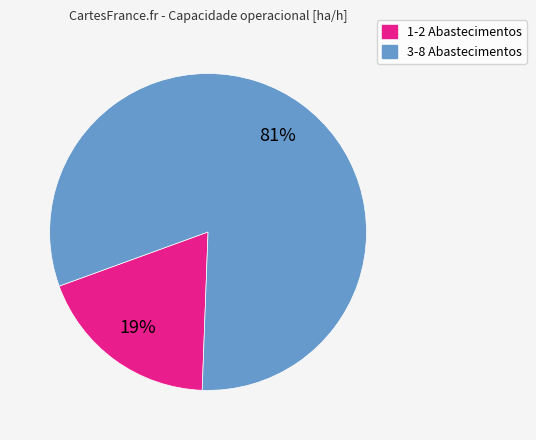

Does any single category account for the majority?

Yes